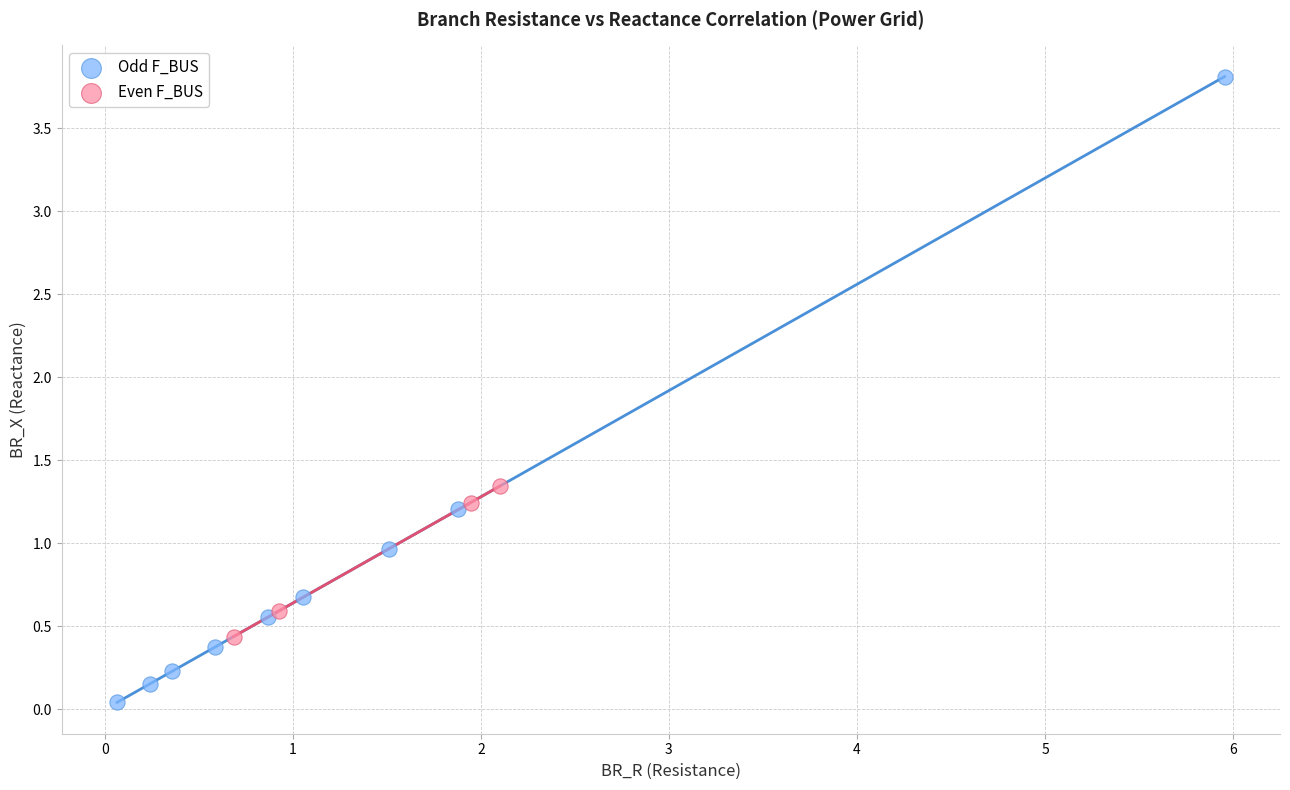

Which series has the largest Y range (max minus min)?

Odd F_BUS